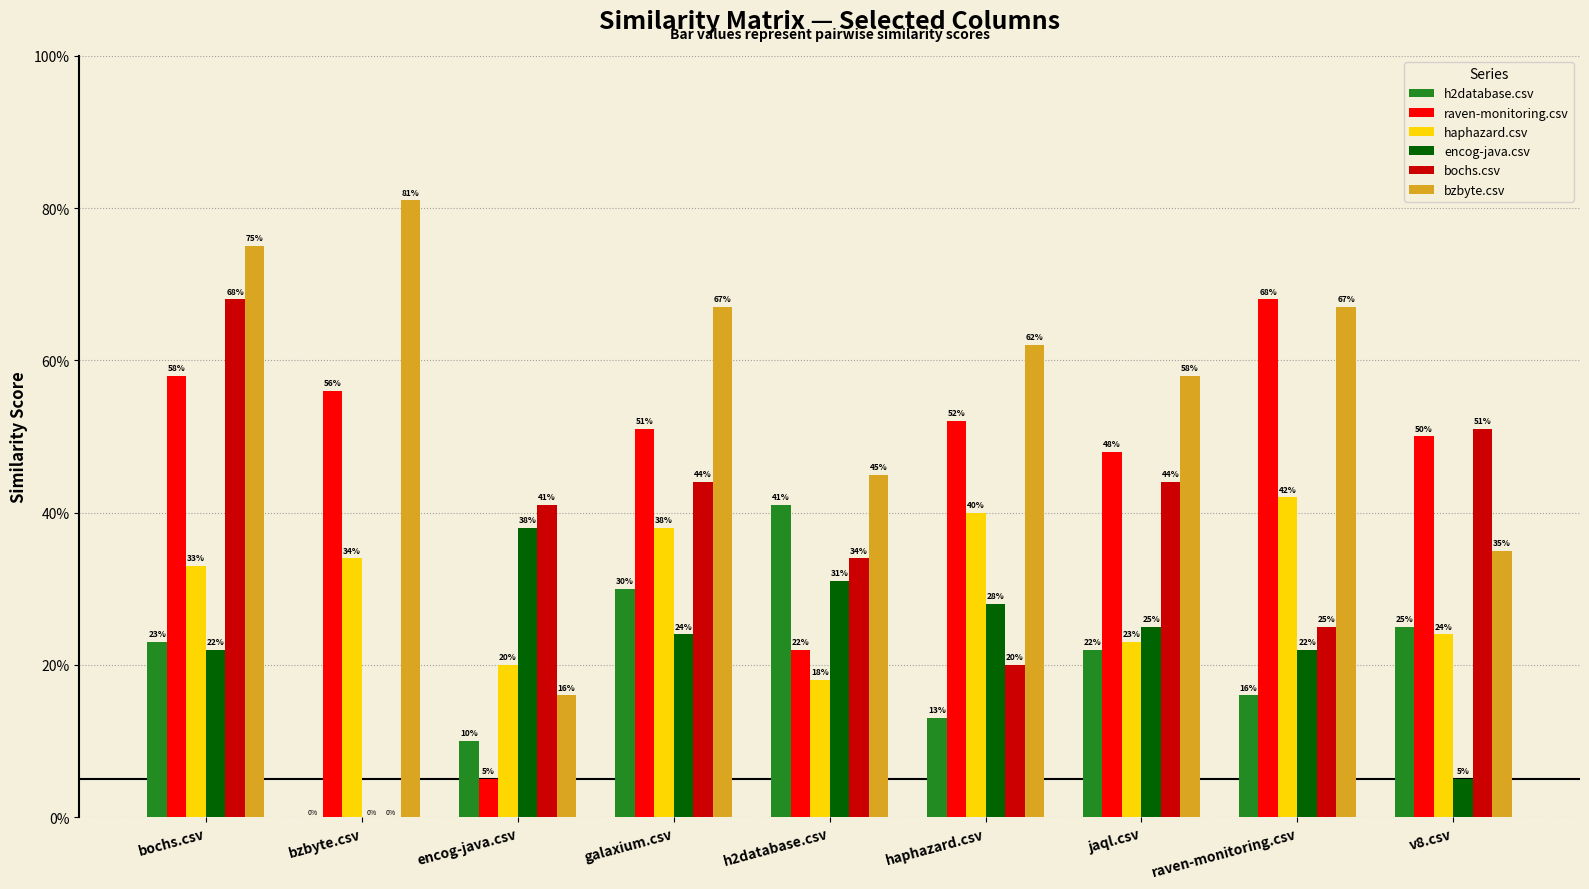

At which label is bochs.csv closest to 0?

bzbyte.csv